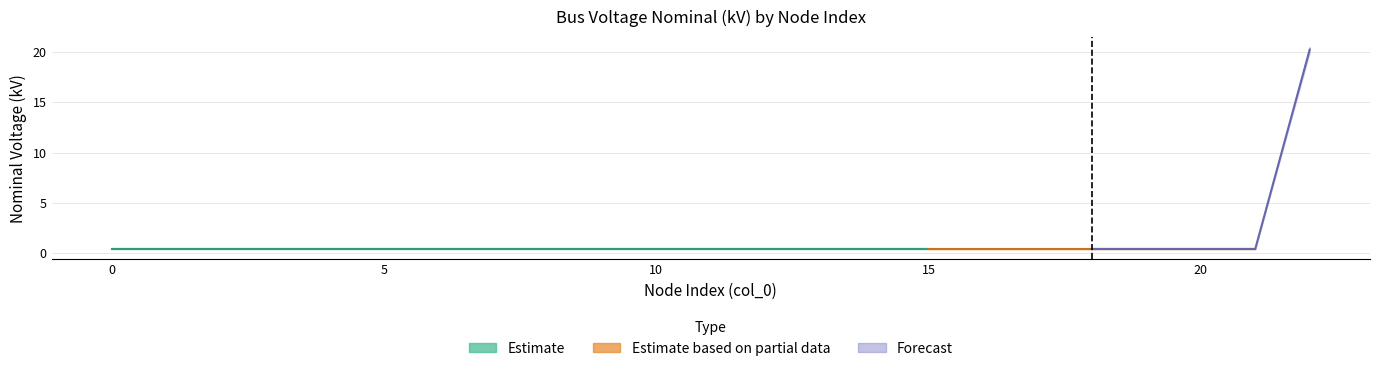

What is the value of the vn_kv_upper_forecast point at the 23rd from the left?

20.5